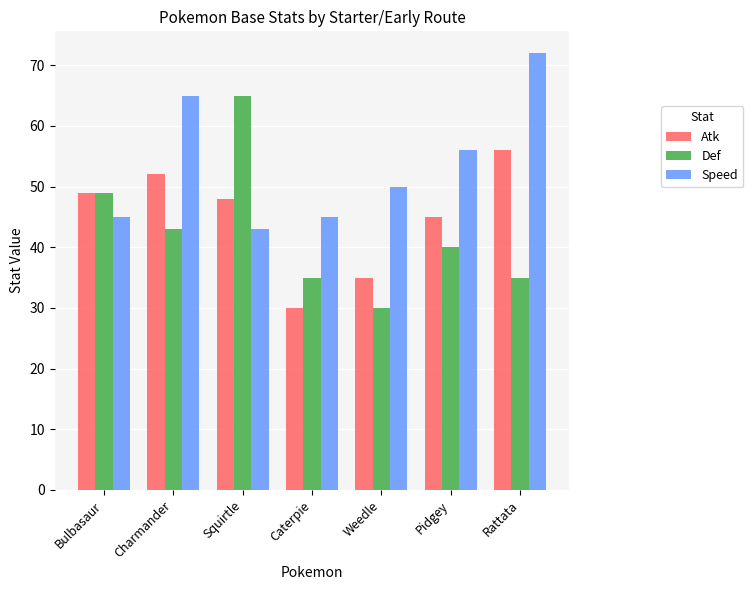

What is the spread (max minus min) of values at Rattata?

37